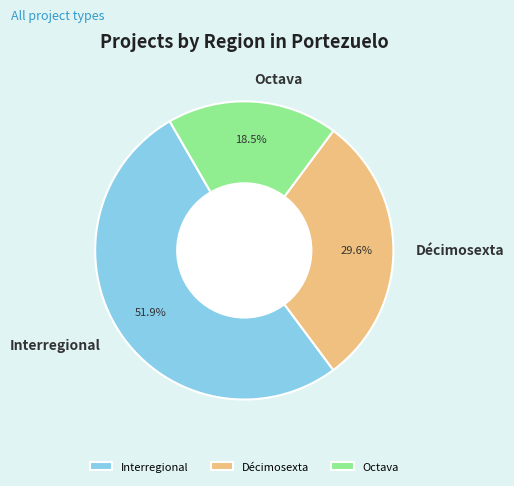

What is the ratio of the value at Décimosexta to the value at Interregional?

0.6